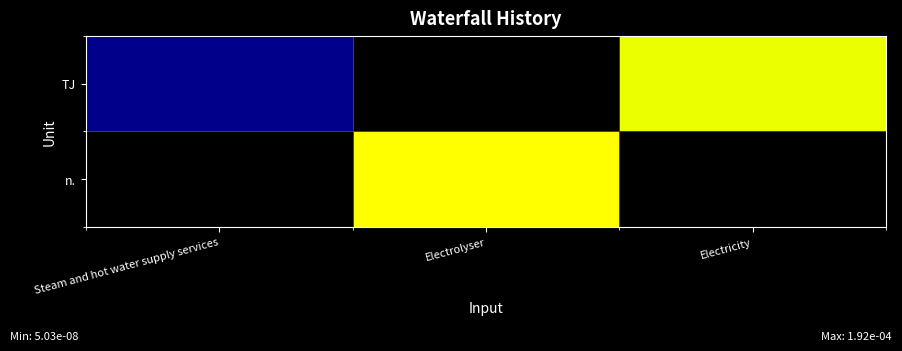

Which series changed the most between Electrolyser and Electricity?

n.